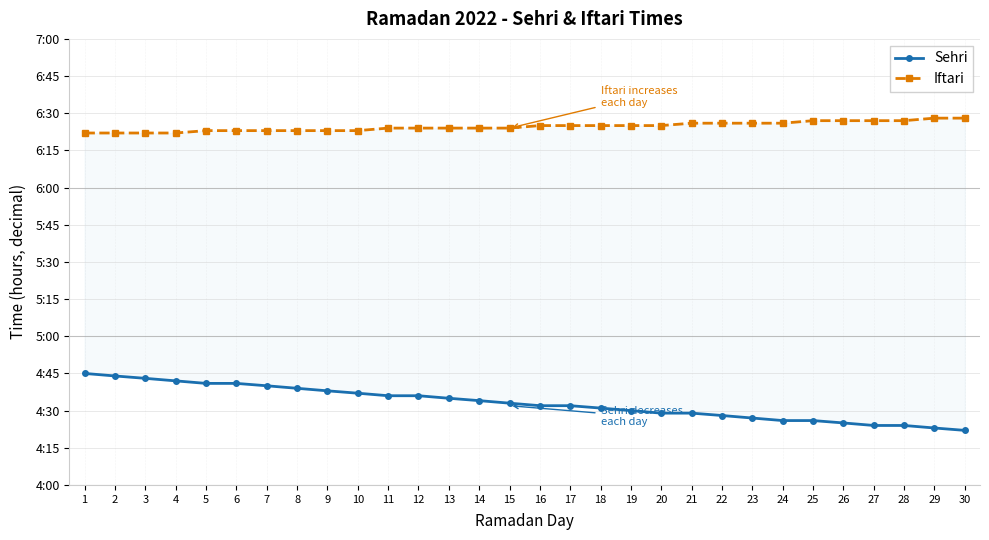

What are all the series names shown in the legend?

Sehri, Iftari